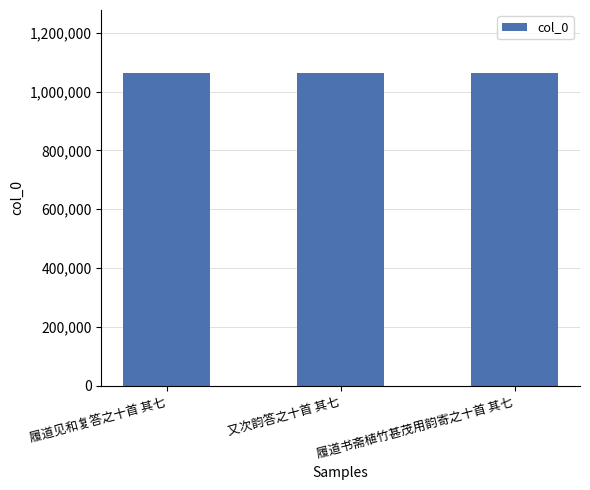

What is the value of the 2nd bar from the left?

1064750